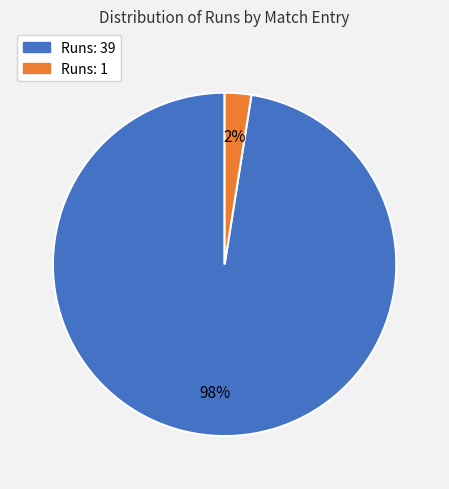

Is there any slice that represents more than half of the pie?

Yes